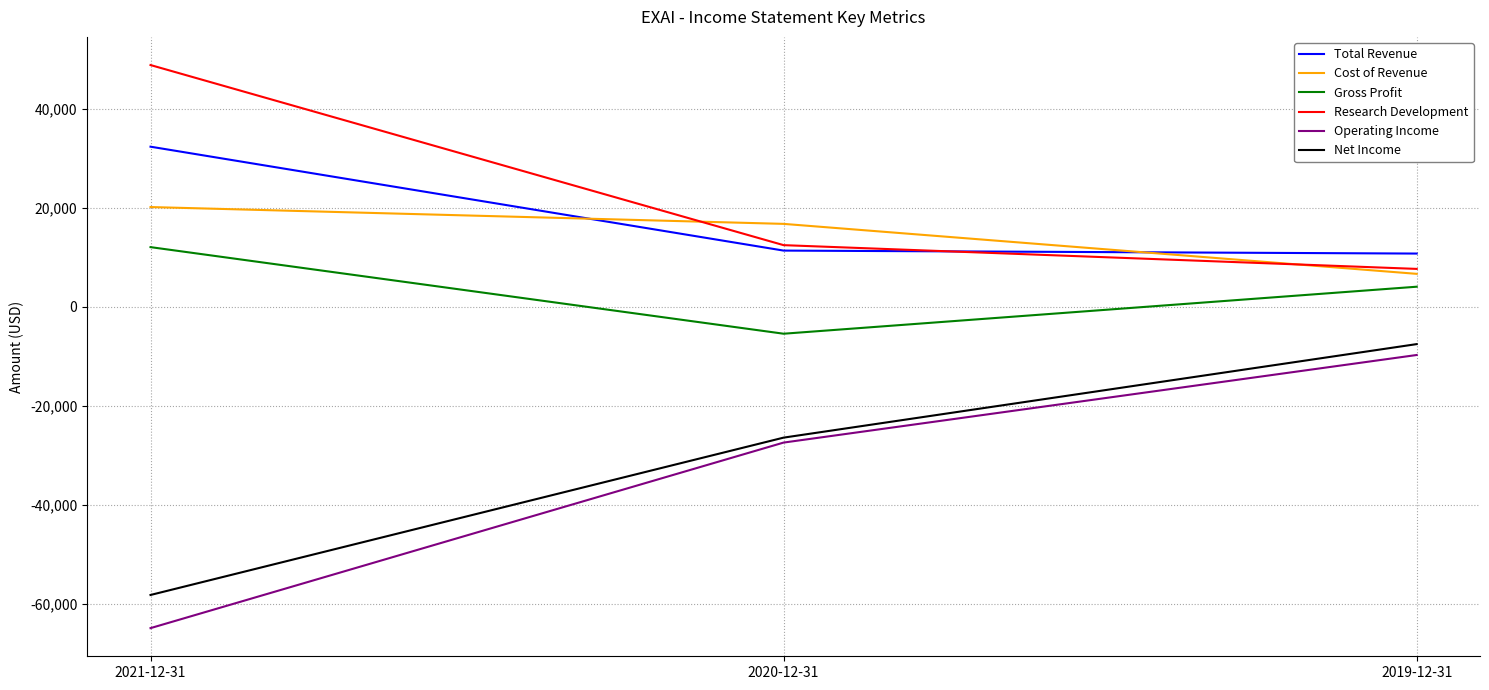

What is the difference between the second highest and minimum values in the Total Revenue series?

600